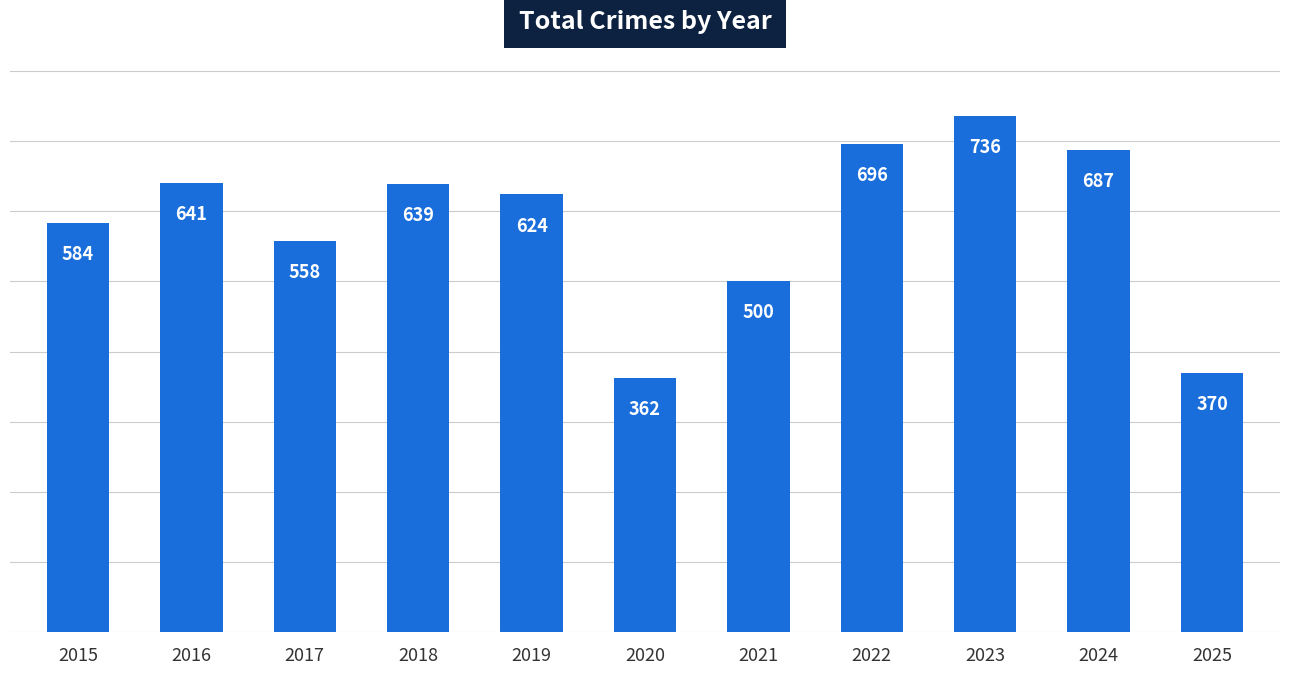

List the labels in order of value, largest first.

2023, 2022, 2024, 2016, 2018, 2019, 2015, 2017, 2021, 2025, 2020